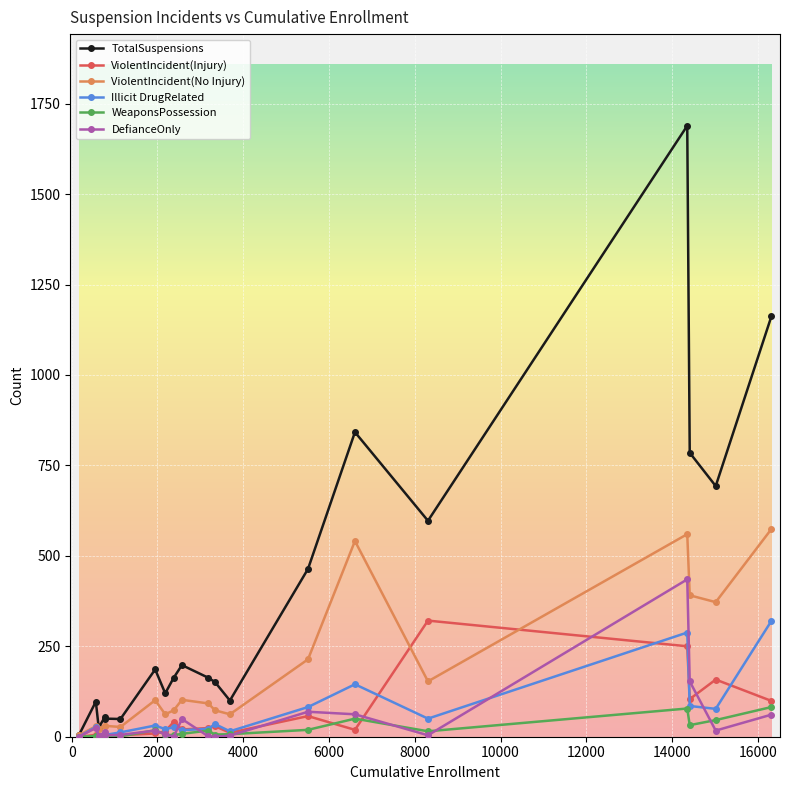

Which series has the largest total across all categories?

TotalSuspensions